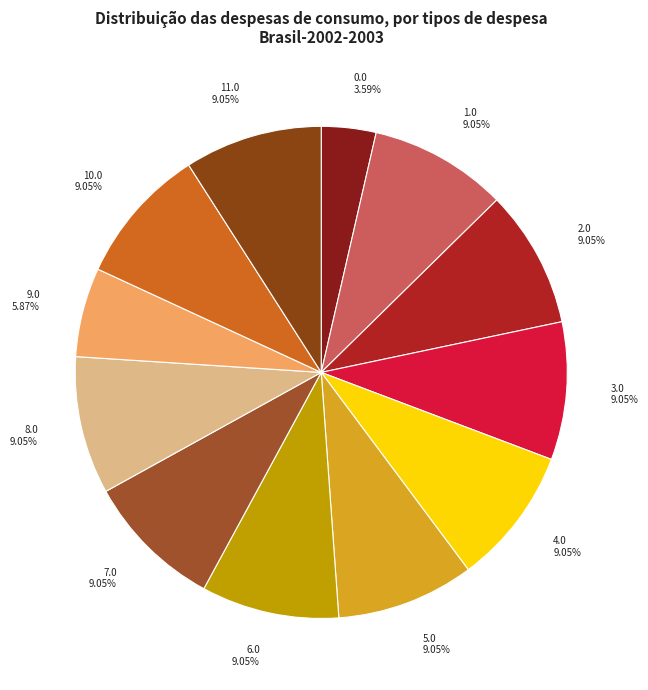

To the nearest percent, what percentage of the pie is 7.0?

9%